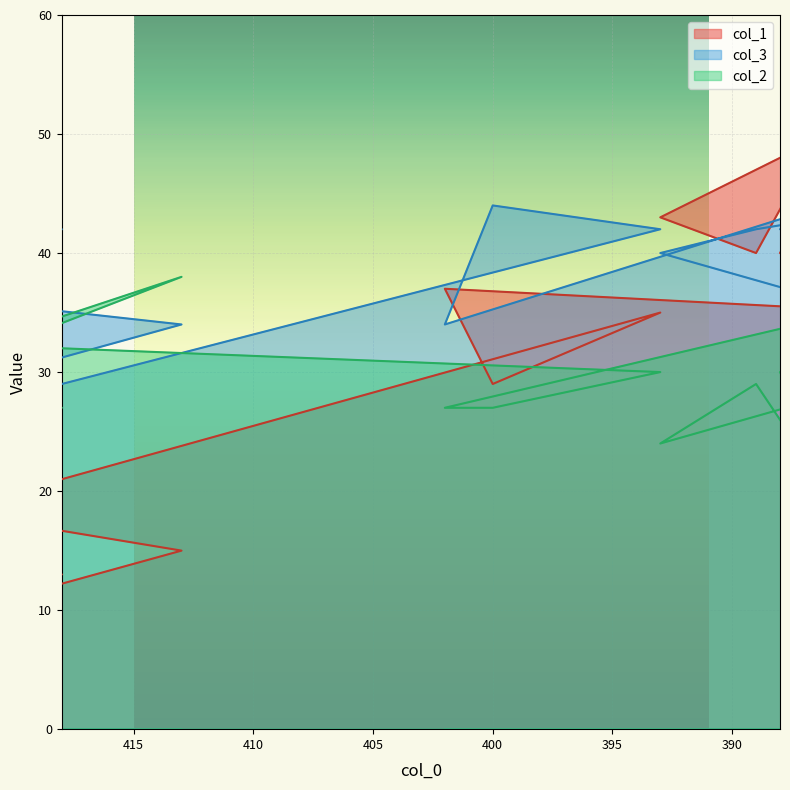

Which series has the largest total across all categories?

col_3